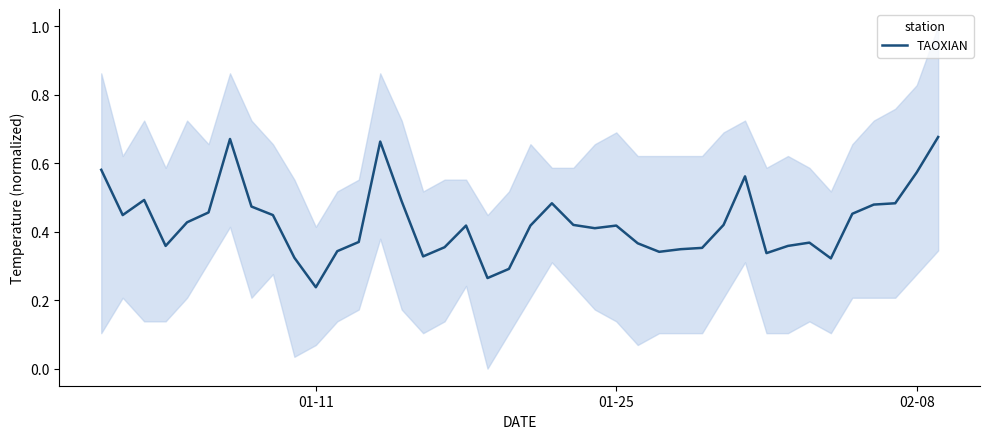

At which label is TAOXIAN closest to 0?

01-11